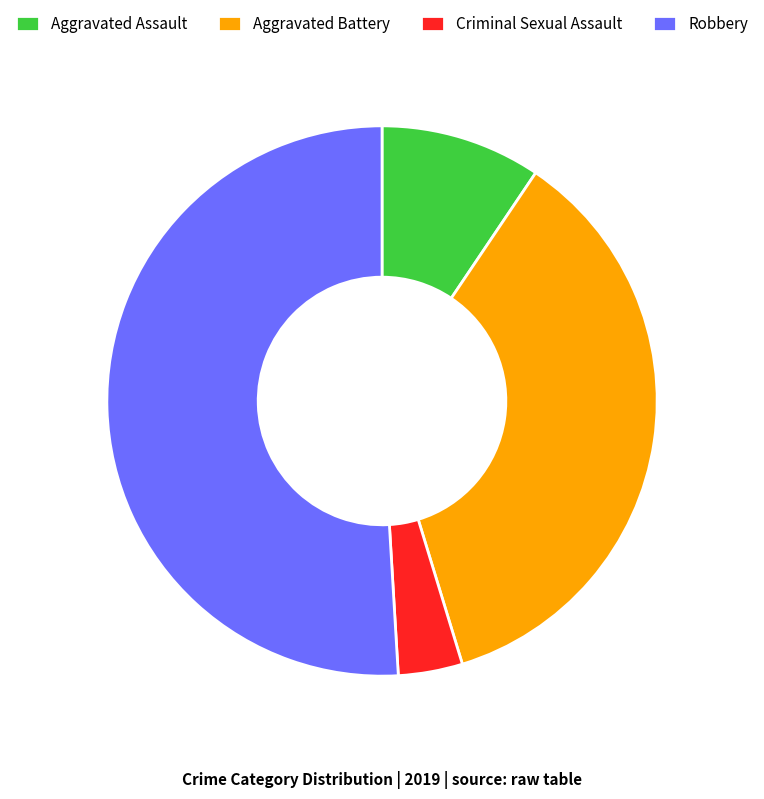

Count the number of slices in the pie.

4